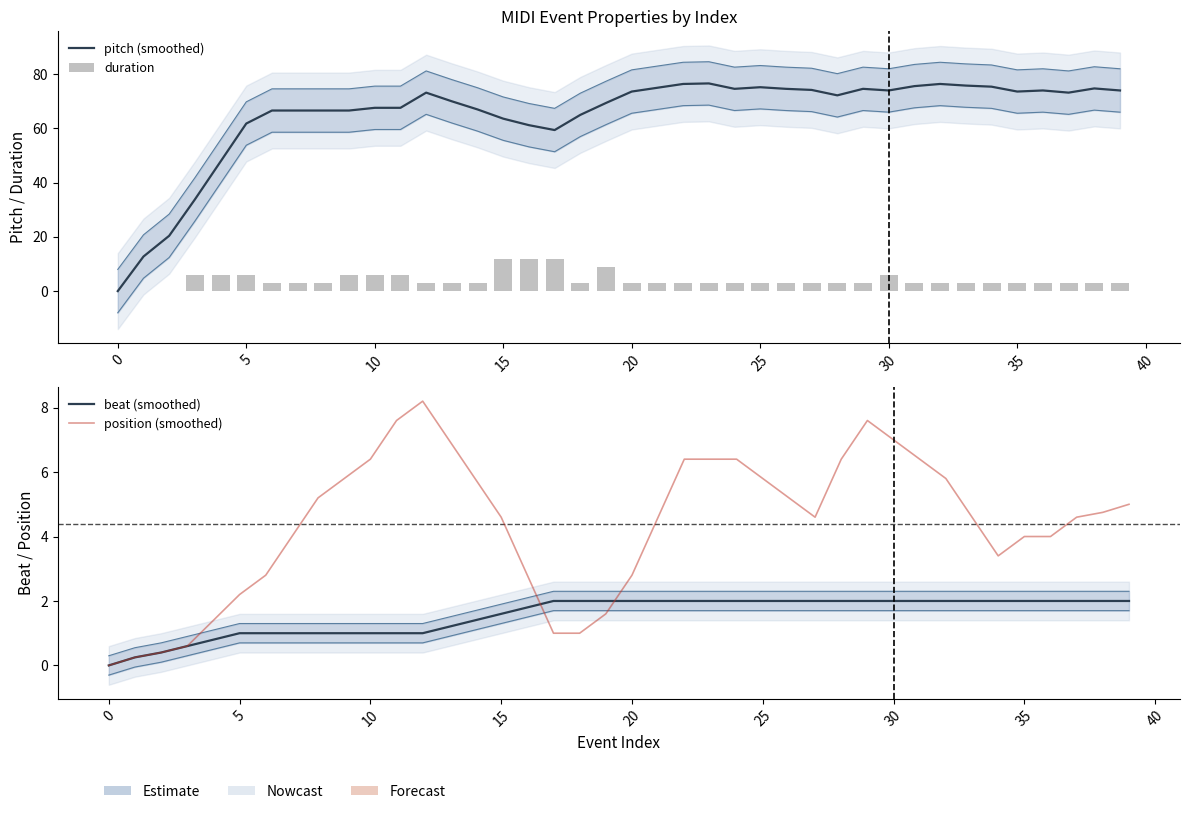

What is the value of the duration bar at the 40th from the left?

3.0